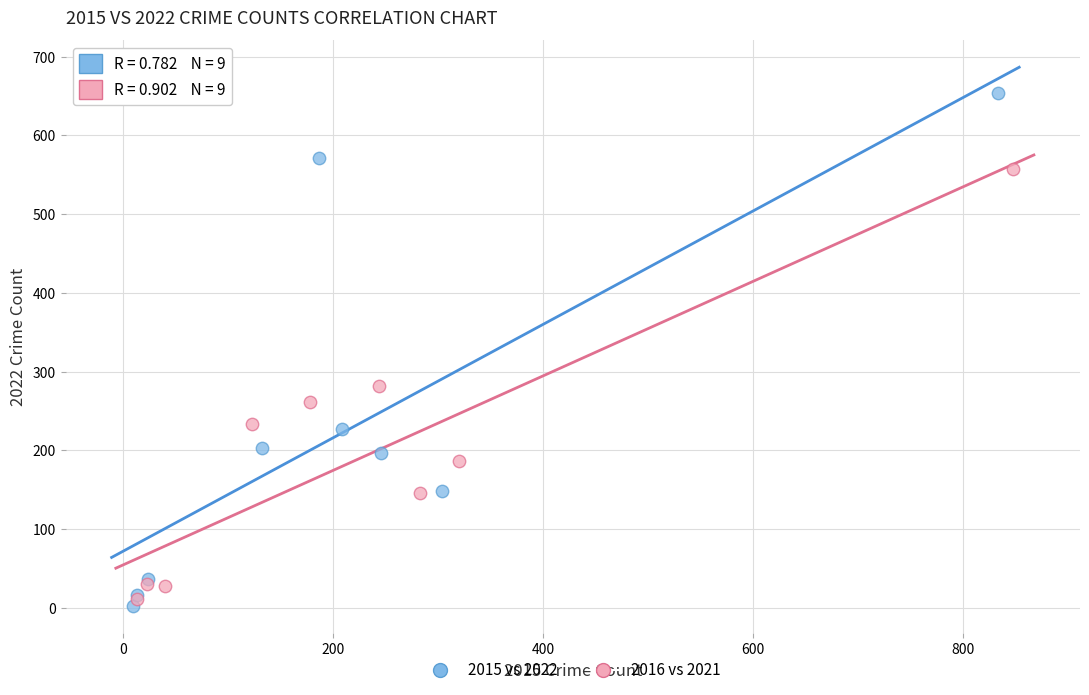

What are all the series names shown in the legend?

2015 vs 2022, 2016 vs 2021